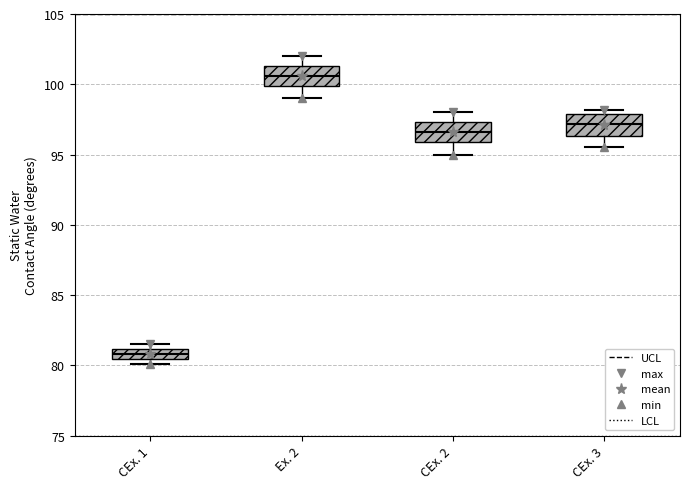

Which box has the lowest median line?

CEx. 1